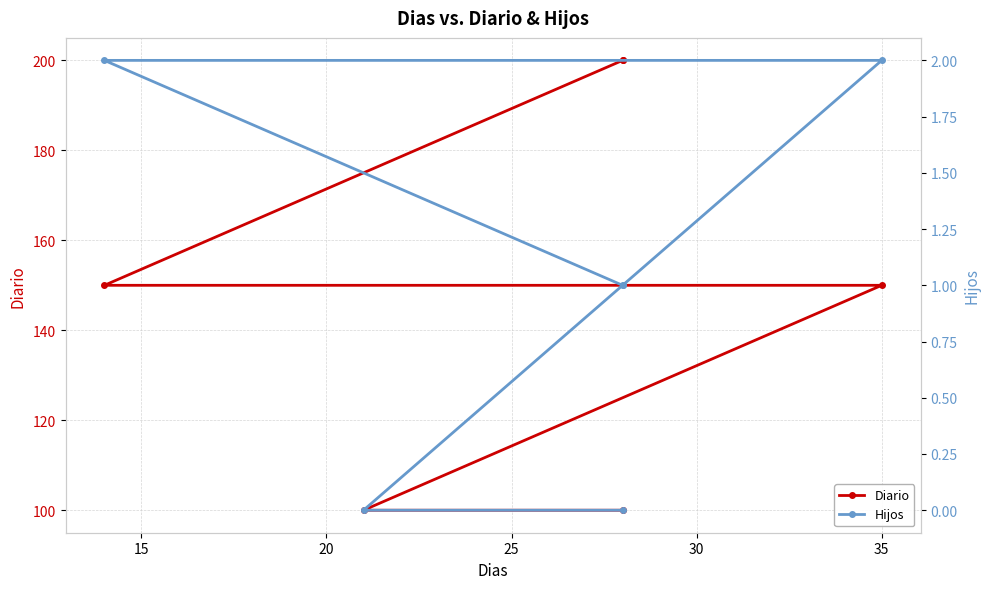

How many Hijos values are between 0 and 2?

6